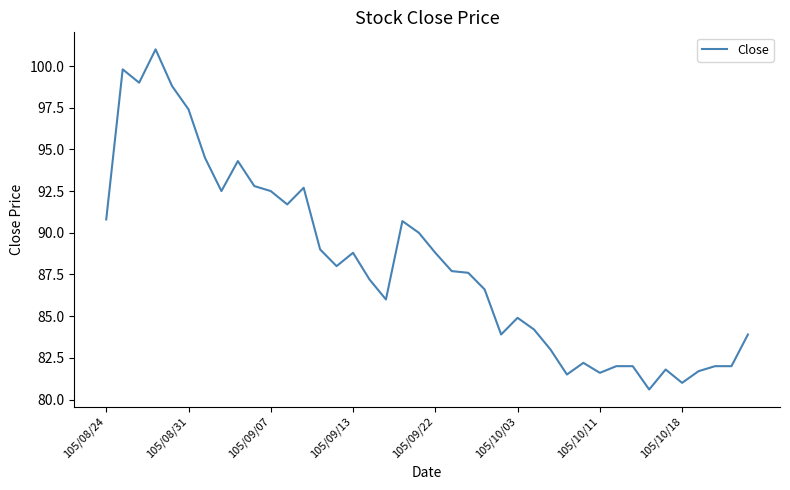

What is the smallest value displayed?

80.6